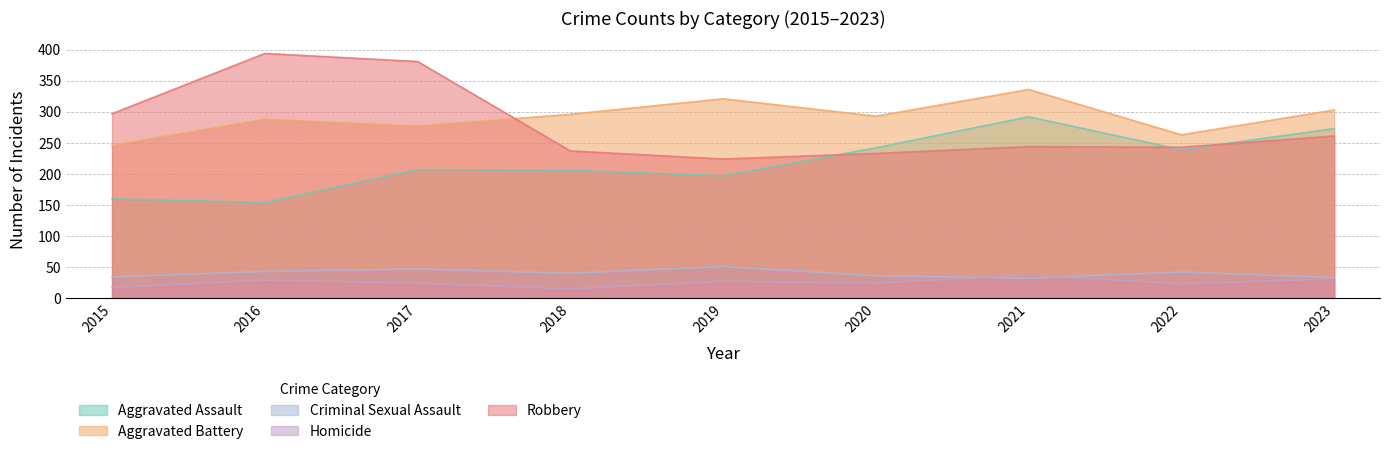

Between which two adjacent categories do Aggravated Battery and Robbery first intersect?

2017 and 2018